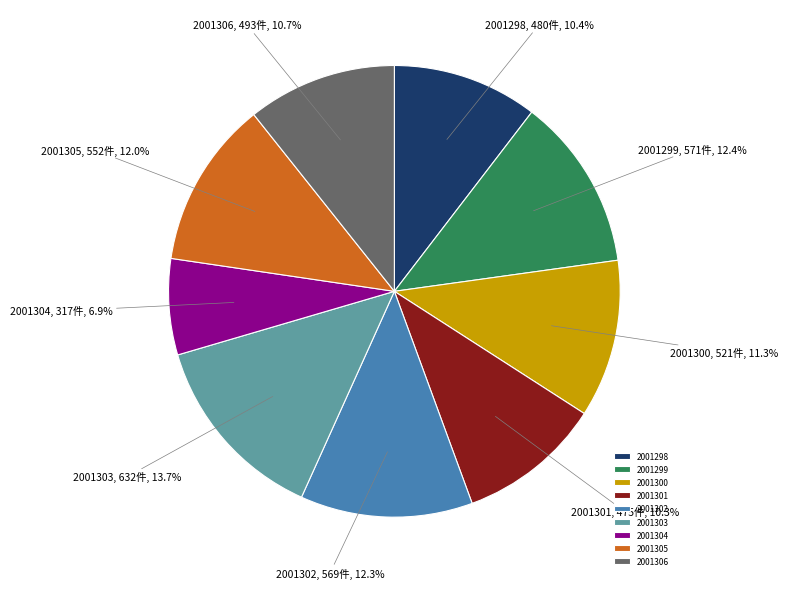

Is it true that 2001304 is 21% of the pie?

False